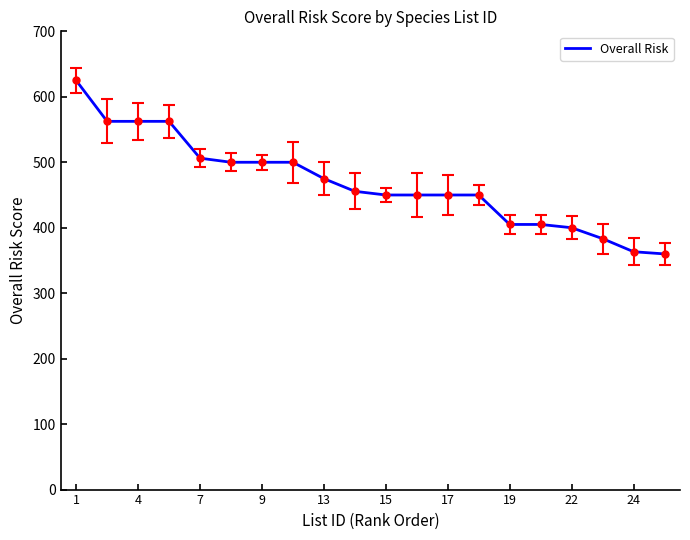

What is the smallest value displayed?

360.0